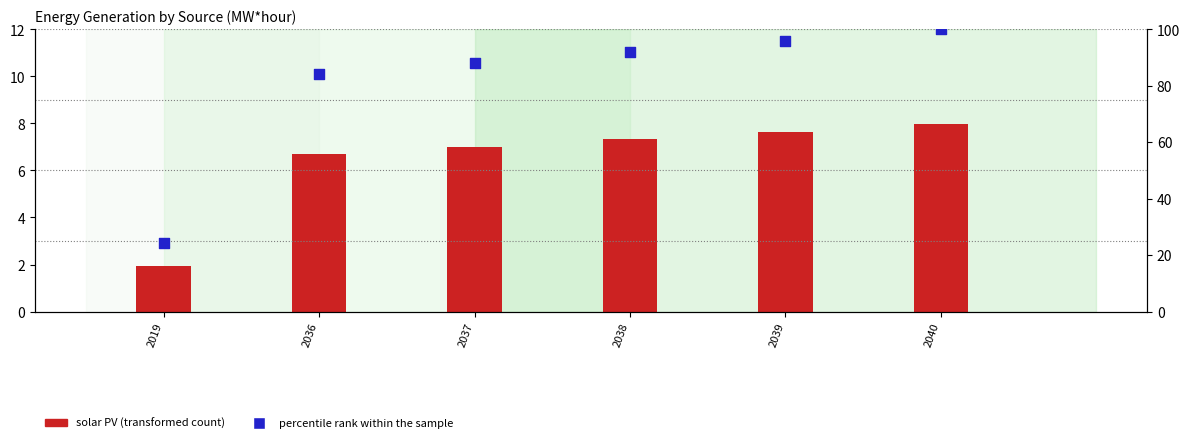

Which series has the largest Y range (max minus min)?

percentile rank within the sample